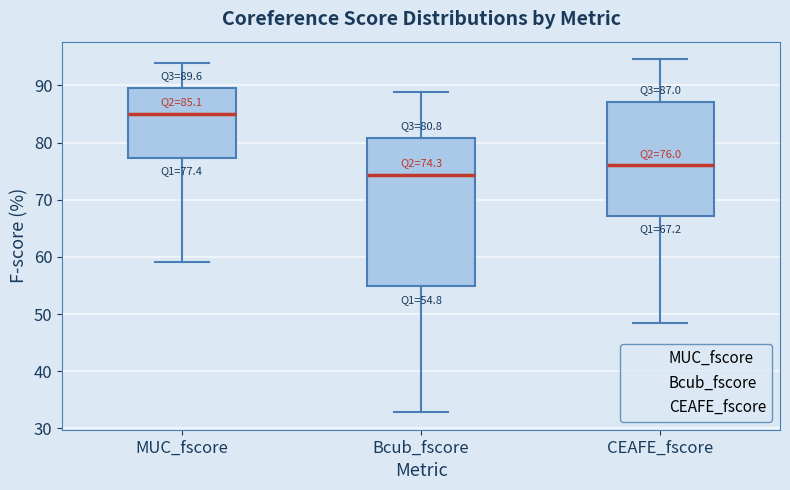

Which box is the tallest, from its lower edge to its upper edge?

Bcub_fscore